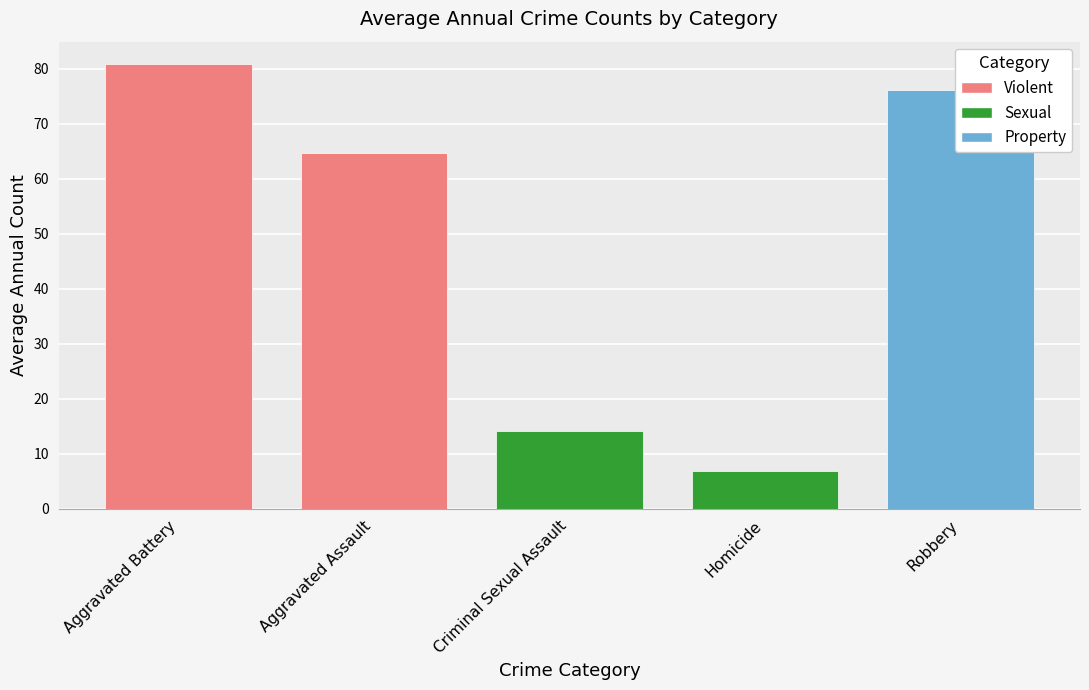

What is the difference between the maximum and second lowest values?

66.7